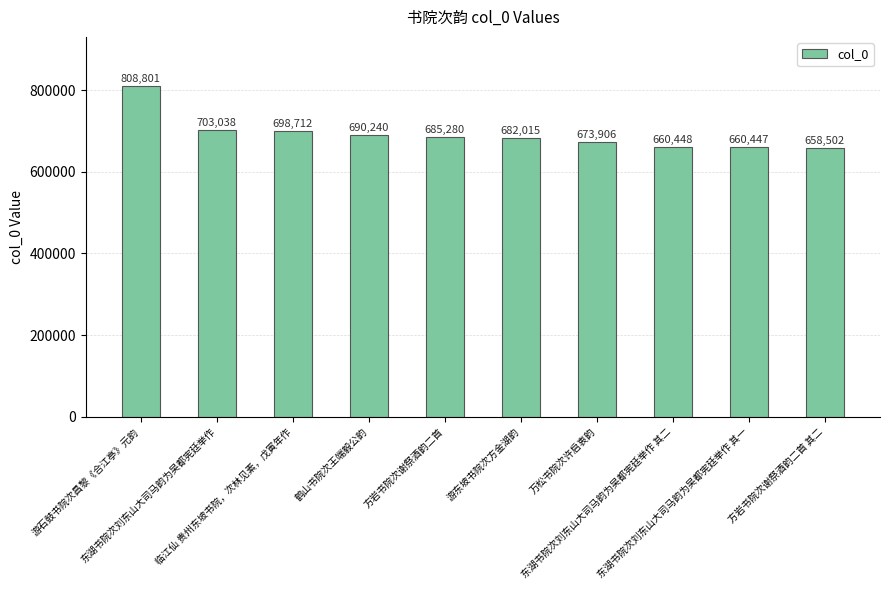

List the labels in order of value, largest first.

游石鼓书院次昌黎《合江亭》元韵, 东湖书院次刘东山大司马韵为吴都宪廷举作, 临江仙 贵州东坡书院，次林见素，戊寅年作, 鹤山书院次王端毅公韵, 方岩书院次谢祭酒韵二首, 游东坡书院次方金湖韵, 万松书院次许启衷韵, 东湖书院次刘东山大司马韵为吴都宪廷举作 其二, 东湖书院次刘东山大司马韵为吴都宪廷举作 其一, 方岩书院次谢祭酒韵二首 其二